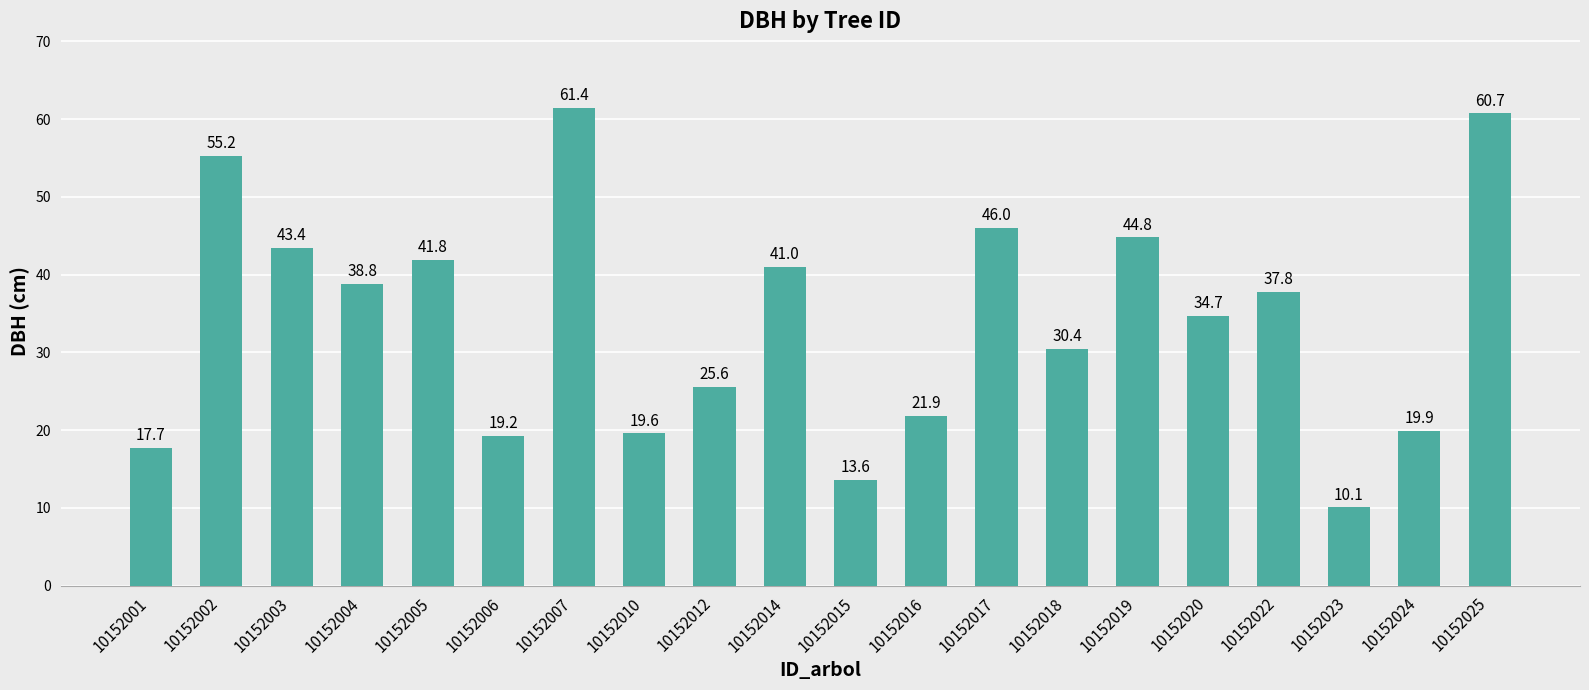

List the labels in order of value, largest first.

10152007, 10152025, 10152002, 10152017, 10152019, 10152003, 10152005, 10152014, 10152004, 10152022, 10152020, 10152018, 10152012, 10152016, 10152024, 10152010, 10152006, 10152001, 10152015, 10152023